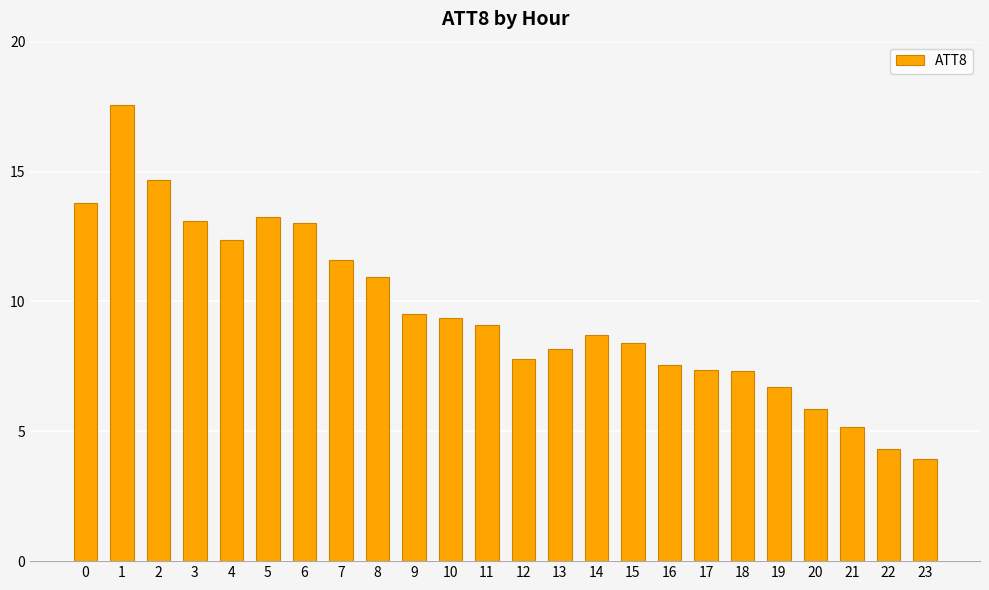

The chart shows a value of 4.2 at 0. True or false?

False